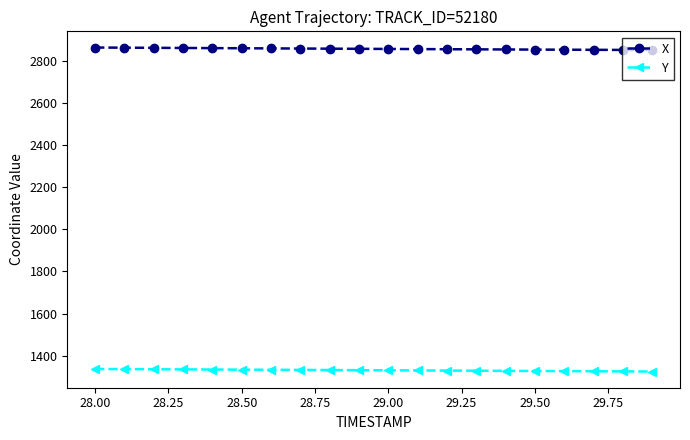

What are all the series names shown in the legend?

X, Y